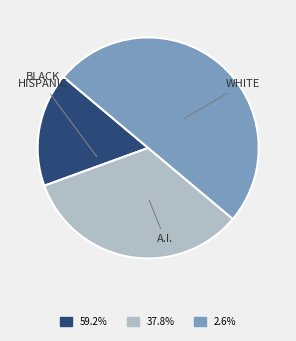

Is there a majority slice in this chart?

No